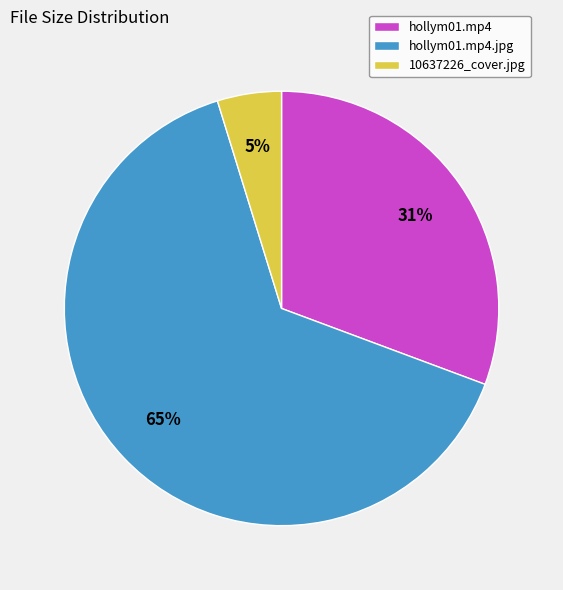

Is there a majority slice in this chart?

Yes